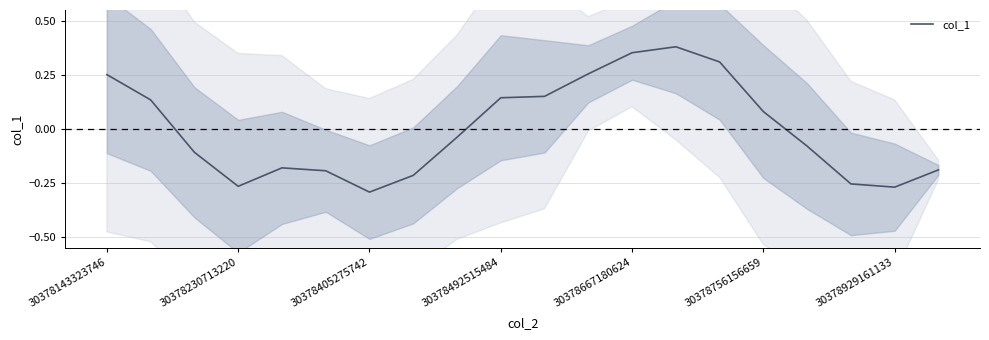

Reading left to right, list all the values displayed in this chart.

0.3	0.1	-0.1	-0.3	-0.2	-0.2	-0.3	-0.2	-0.0	0.1	0.2	0.3	0.4	0.4	0.3	0.1	-0.1	-0.3	-0.3	-0.2